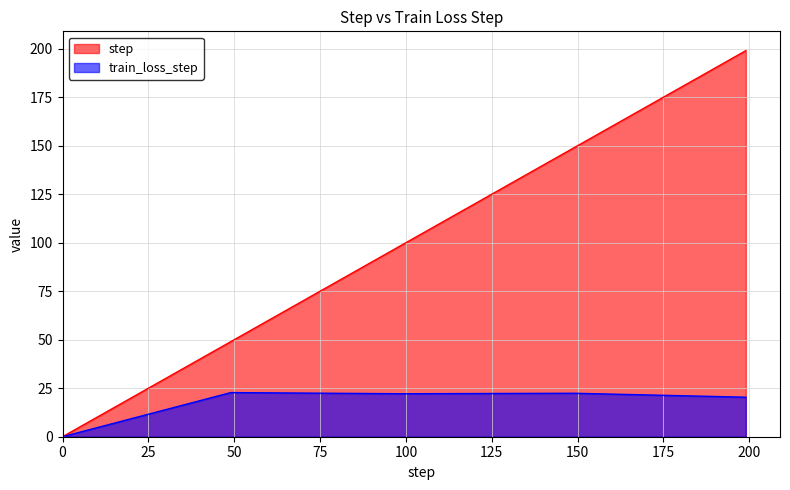

Rank the series by their average value, from highest to lowest.

step, train_loss_step